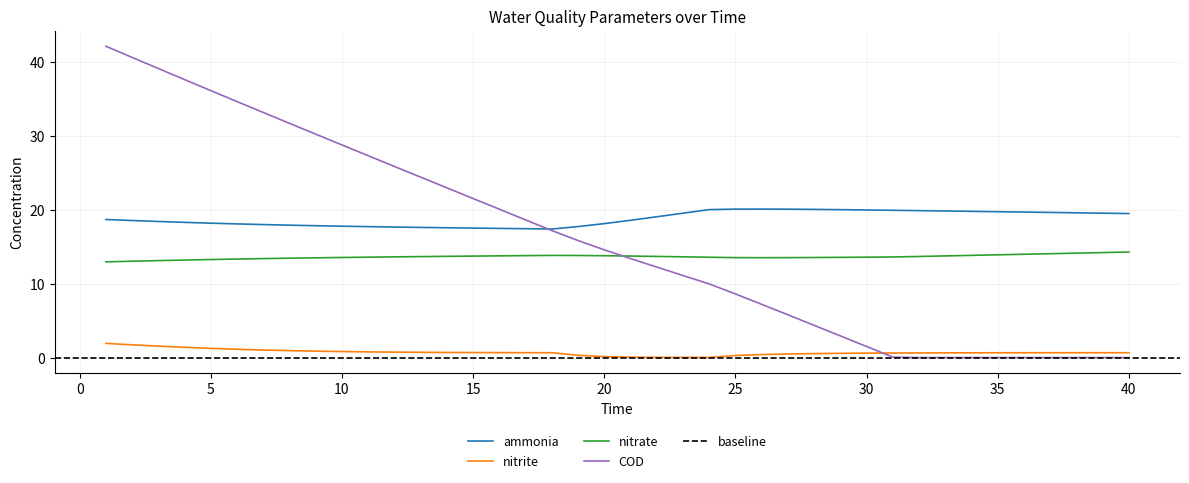

Between 23 and 27, which is larger?

27